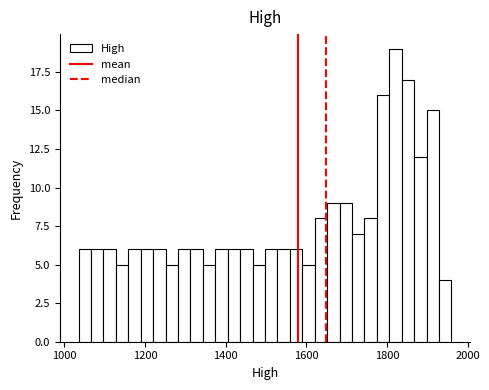

Read against the x-axis, roughly where is the centre of the tallest bar?

1820